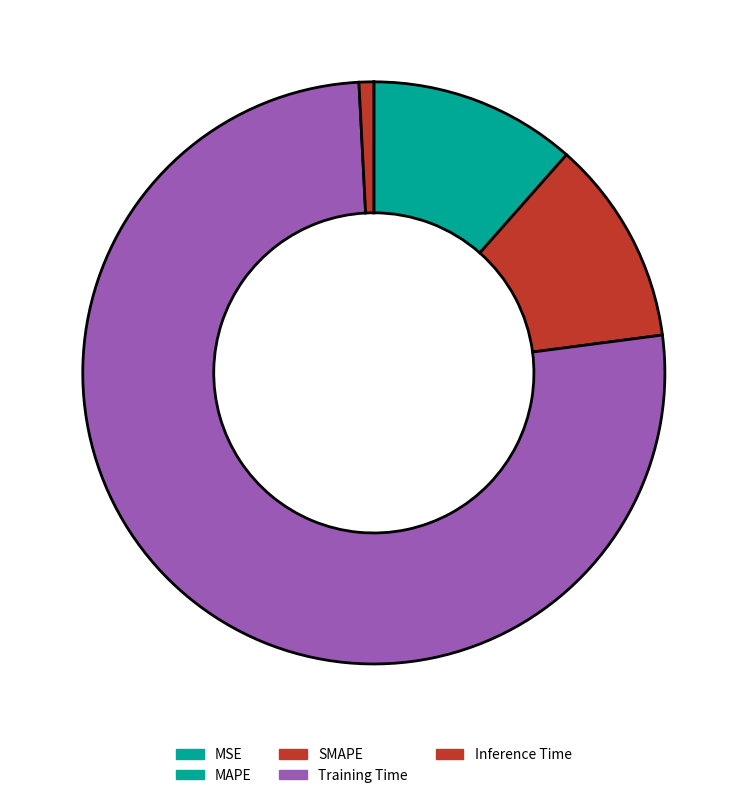

Is there a majority slice in this chart?

Yes